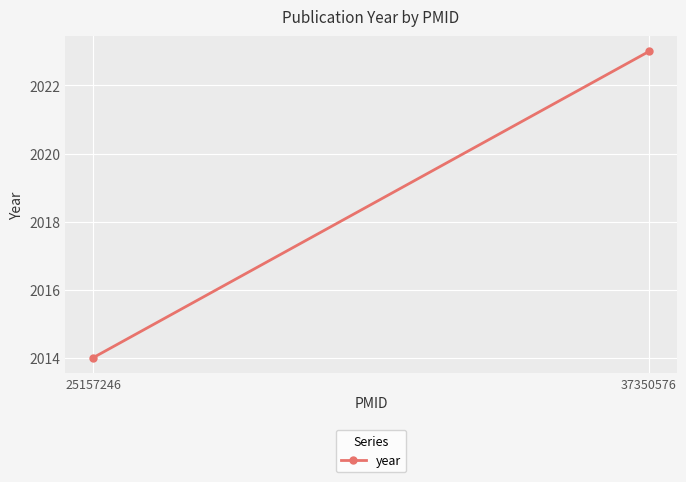

What is the ratio of the value at 25157246 to the value at 37350576?

1.0